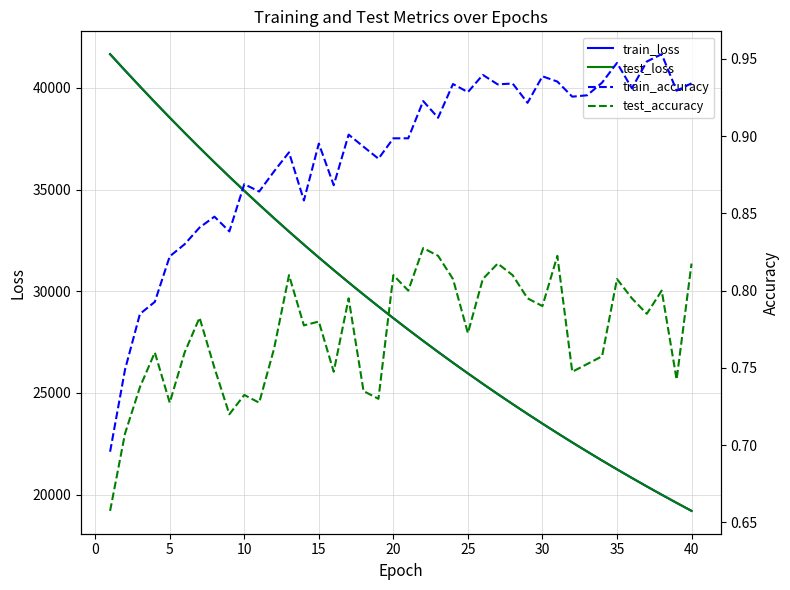

True or false: train_accuracy and test_loss cross at least once.

False